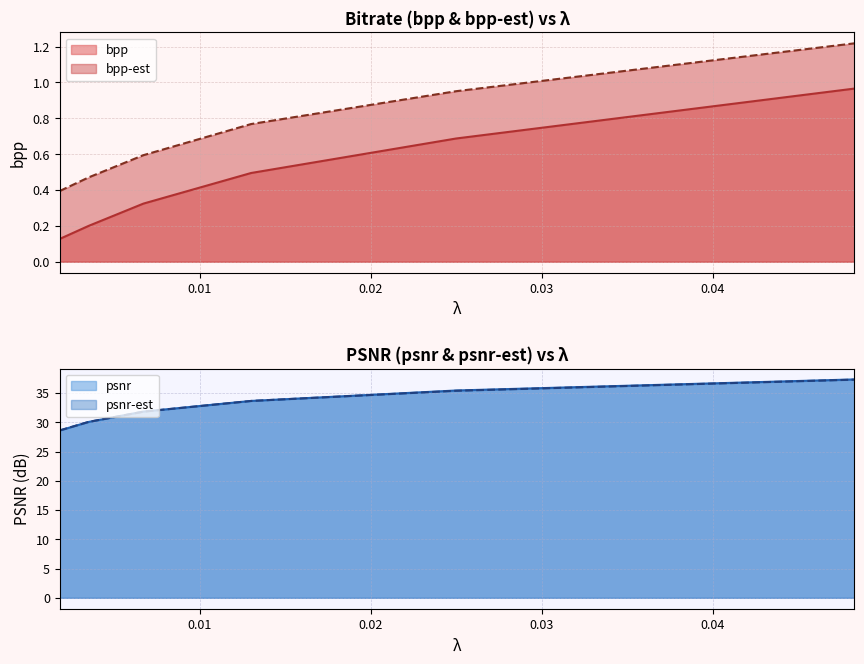

Is the value of psnr-est at 0.0067 greater than the value of bpp at 0.0018?

Yes